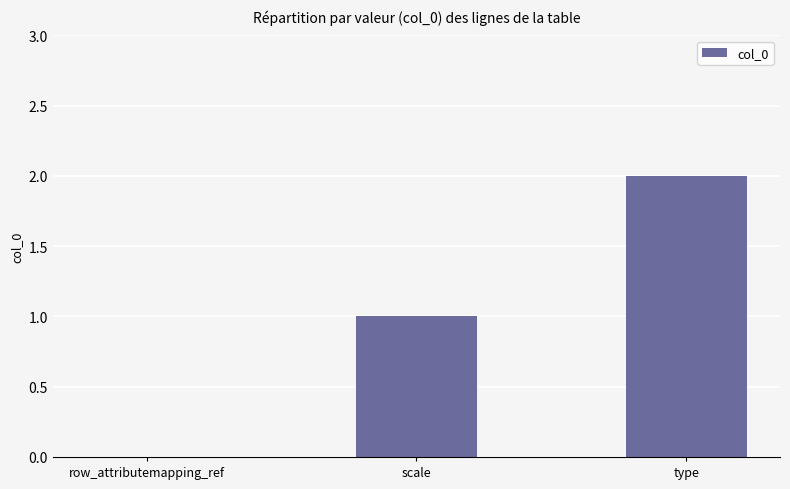

Which label corresponds to the largest value in the chart?

type